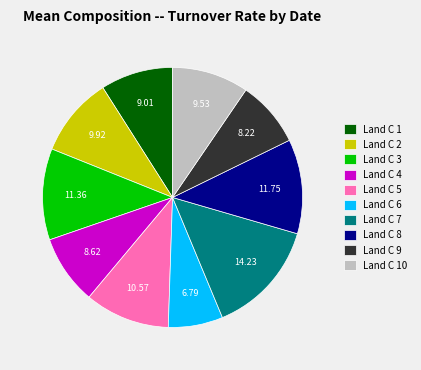

Is there any slice that represents more than half of the pie?

No